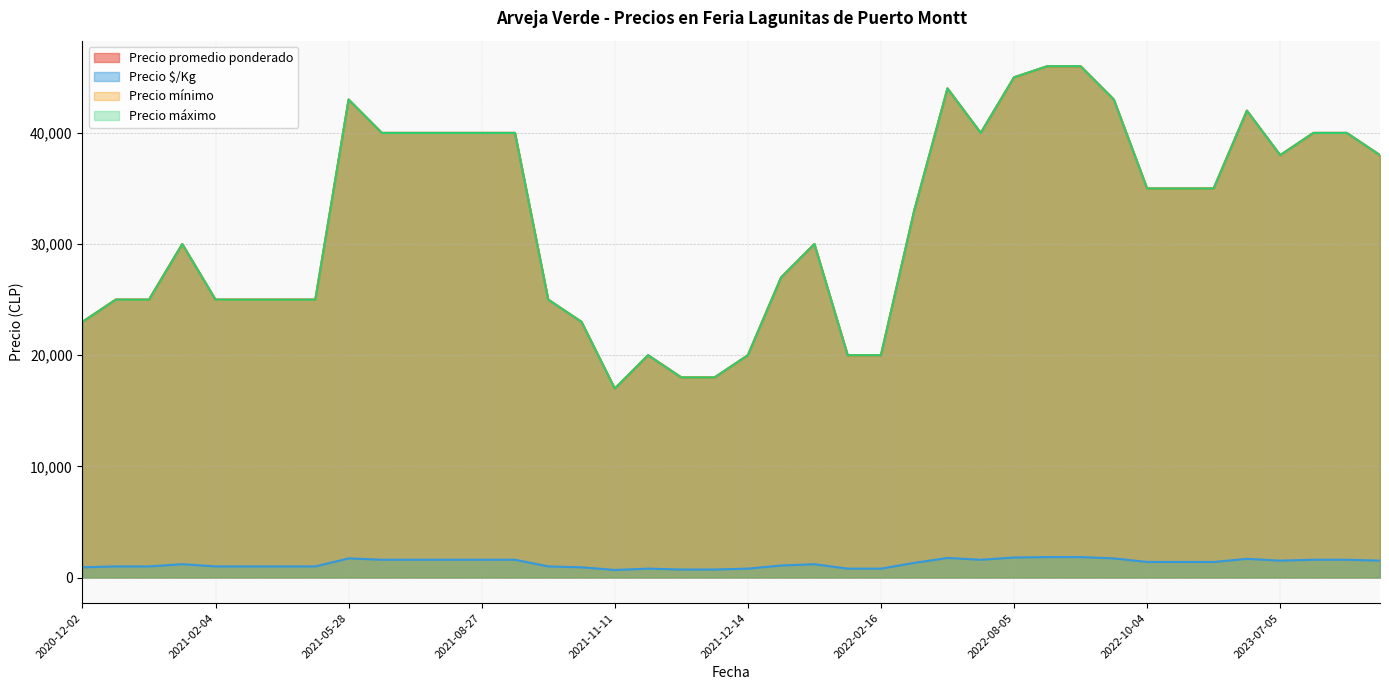

Reading left to right, extract all data points from this chart.

Precio promedio ponderado: 2021-08-27=40000	2023-05-26=42000	2023-08-25=38000	2021-07-30=40000	2022-04-08=33000	2022-02-14=20000	2022-09-02=43000	2022-01-05=27000	2021-11-25=18000	2021-10-15=25000	2021-03-16=25000	2022-10-04=35000	2022-08-05=45000	2020-12-02=23000	2021-07-23=40000	2021-01-21=30000	2021-02-23=25000	2021-11-24=18000	2021-05-28=43000	2021-03-19=25000	2022-01-14=30000	2021-12-14=20000	2023-01-12=35000	2021-01-13=25000	2022-06-14=44000	2022-08-19=46000	2021-02-04=25000	2021-10-26=23000	2022-08-26=46000	2023-07-21=40000	2023-07-05=38000	2023-07-27=40000	2021-08-13=40000	2022-11-28=35000	2022-02-16=20000	2021-09-03=40000	2022-07-08=40000	2020-12-11=25000	2021-11-15=20000	2021-11-11=17000
Precio $/Kg: 2021-08-27=1600	2023-05-26=1680	2023-08-25=1520	2021-07-30=1600	2022-04-08=1320	2022-02-14=800	2022-09-02=1720	2022-01-05=1080	2021-11-25=720	2021-10-15=1000	2021-03-16=1000	2022-10-04=1400	2022-08-05=1800	2020-12-02=920	2021-07-23=1600	2021-01-21=1200	2021-02-23=1000	2021-11-24=720	2021-05-28=1720	2021-03-19=1000	2022-01-14=1200	2021-12-14=800	2023-01-12=1400	2021-01-13=1000	2022-06-14=1760	2022-08-19=1840	2021-02-04=1000	2021-10-26=920	2022-08-26=1840	2023-07-21=1600	2023-07-05=1520	2023-07-27=1600	2021-08-13=1600	2022-11-28=1400	2022-02-16=800	2021-09-03=1600	2022-07-08=1600	2020-12-11=1000	2021-11-15=800	2021-11-11=680
Precio mínimo: 2021-08-27=40000	2023-05-26=42000	2023-08-25=38000	2021-07-30=40000	2022-04-08=33000	2022-02-14=20000	2022-09-02=43000	2022-01-05=27000	2021-11-25=18000	2021-10-15=25000	2021-03-16=25000	2022-10-04=35000	2022-08-05=45000	2020-12-02=23000	2021-07-23=40000	2021-01-21=30000	2021-02-23=25000	2021-11-24=18000	2021-05-28=43000	2021-03-19=25000	2022-01-14=30000	2021-12-14=20000	2023-01-12=35000	2021-01-13=25000	2022-06-14=44000	2022-08-19=46000	2021-02-04=25000	2021-10-26=23000	2022-08-26=46000	2023-07-21=40000	2023-07-05=38000	2023-07-27=40000	2021-08-13=40000	2022-11-28=35000	2022-02-16=20000	2021-09-03=40000	2022-07-08=40000	2020-12-11=25000	2021-11-15=20000	2021-11-11=17000
Precio máximo: 2021-08-27=40000	2023-05-26=42000	2023-08-25=38000	2021-07-30=40000	2022-04-08=33000	2022-02-14=20000	2022-09-02=43000	2022-01-05=27000	2021-11-25=18000	2021-10-15=25000	2021-03-16=25000	2022-10-04=35000	2022-08-05=45000	2020-12-02=23000	2021-07-23=40000	2021-01-21=30000	2021-02-23=25000	2021-11-24=18000	2021-05-28=43000	2021-03-19=25000	2022-01-14=30000	2021-12-14=20000	2023-01-12=35000	2021-01-13=25000	2022-06-14=44000	2022-08-19=46000	2021-02-04=25000	2021-10-26=23000	2022-08-26=46000	2023-07-21=40000	2023-07-05=38000	2023-07-27=40000	2021-08-13=40000	2022-11-28=35000	2022-02-16=20000	2021-09-03=40000	2022-07-08=40000	2020-12-11=25000	2021-11-15=20000	2021-11-11=17000